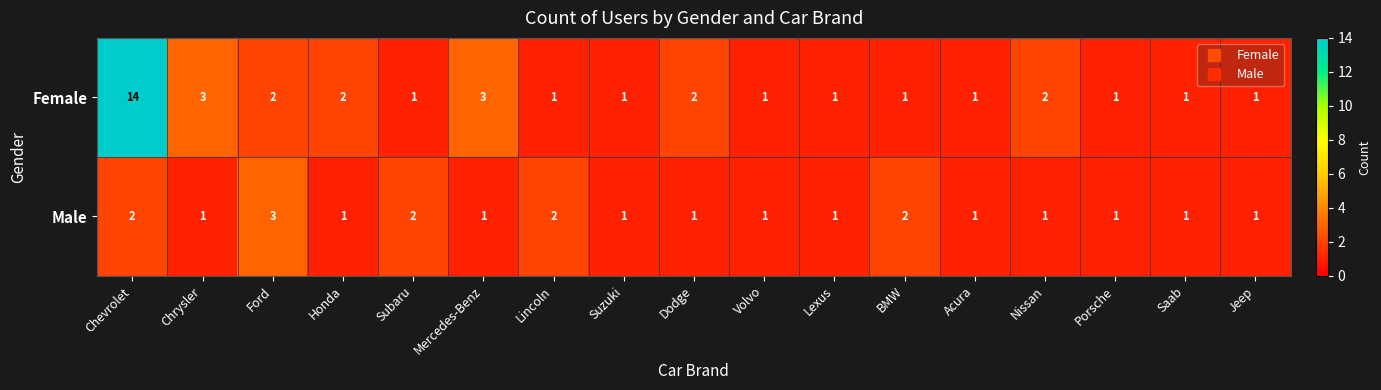

How many series are shown in this chart?

2